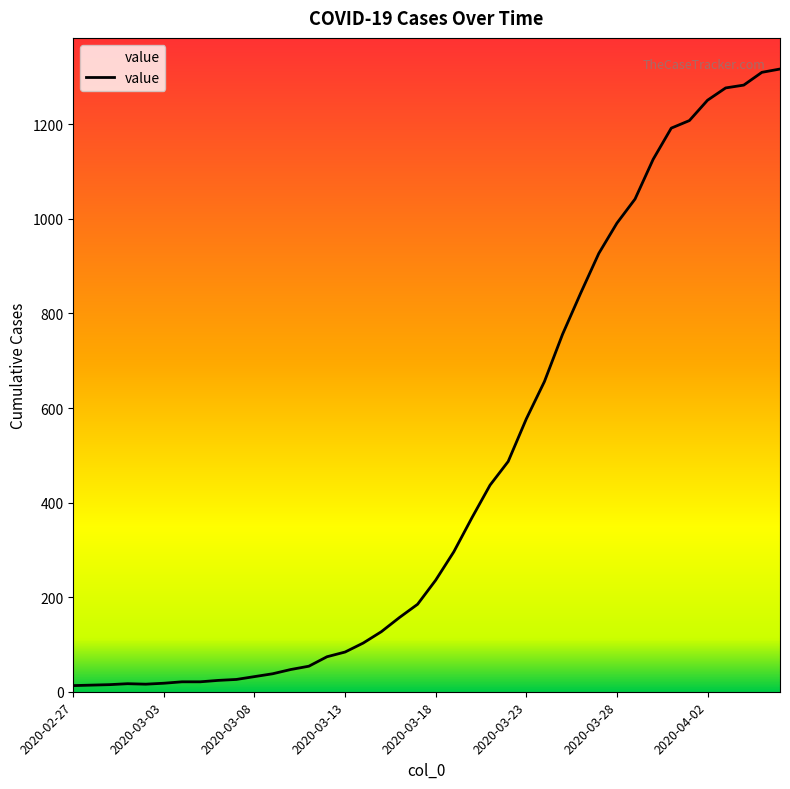

What is the greatest value displayed?

1317